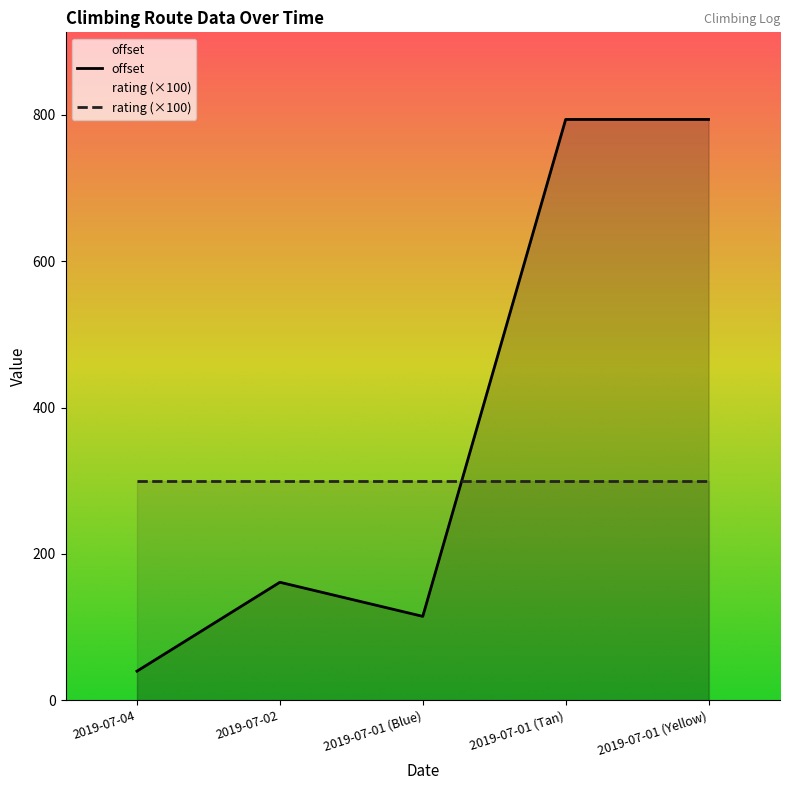

How many lines are shown in the chart?

2